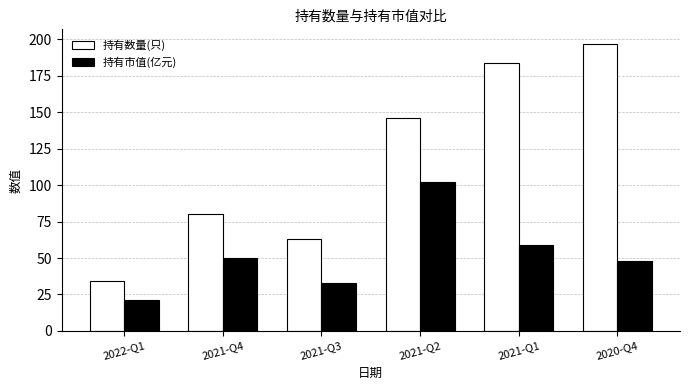

What is the sum of all 持有数量(只) values?

704.0